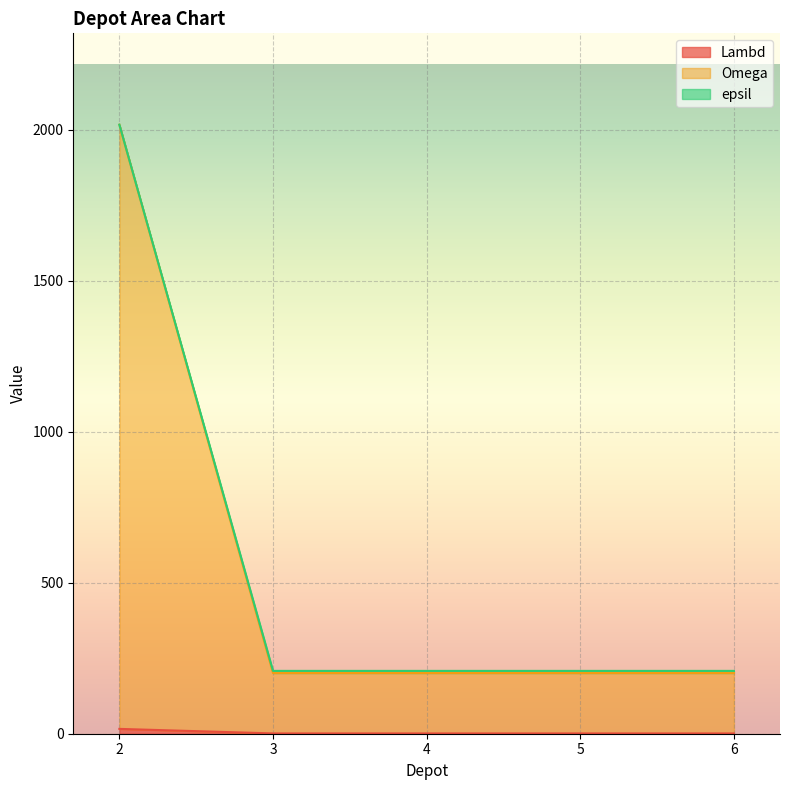

Does the chart display data point markers on the line(s)?

No